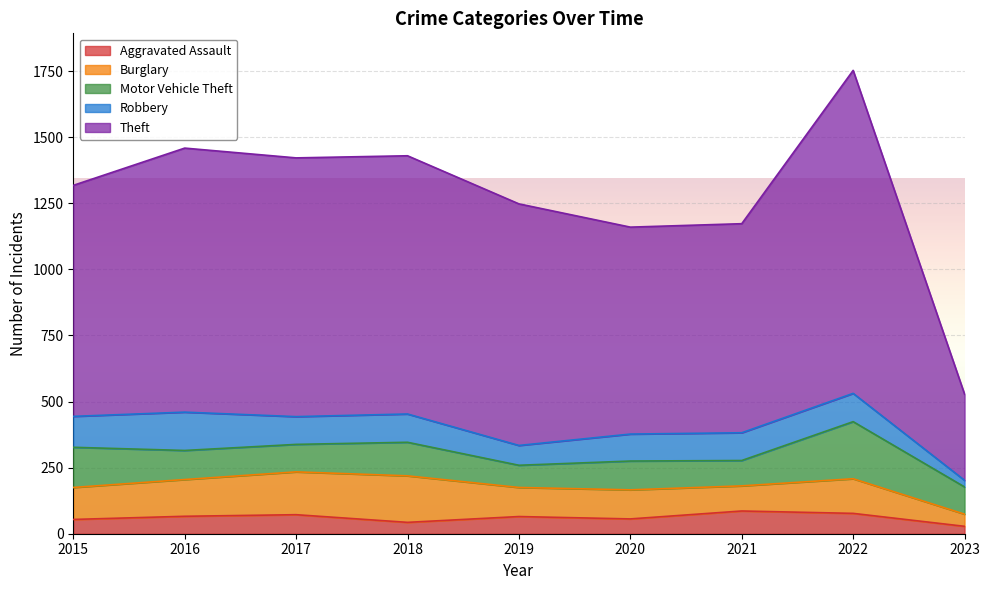

At how many categories does at least one series exceed 463?

8